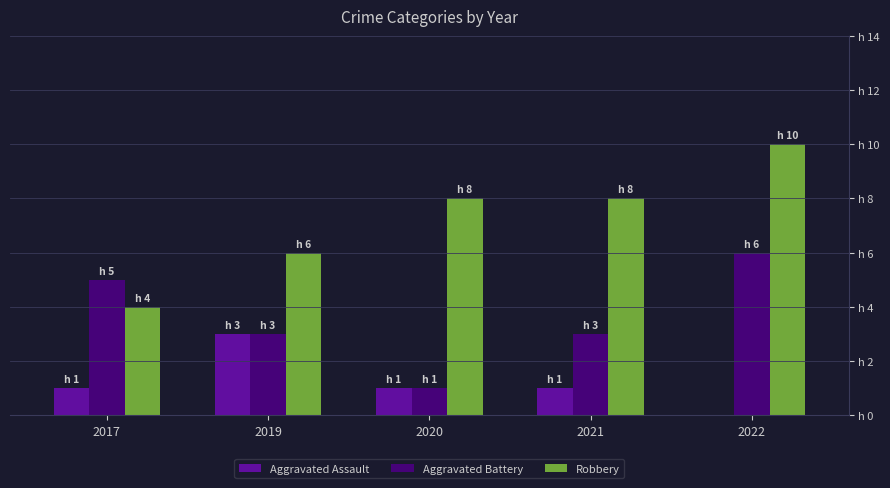

Reading right to left, what are all the values shown in this chart?

Aggravated Assault: 2022=0	2021=1	2020=1	2019=3	2017=1
Aggravated Battery: 2022=6	2021=3	2020=1	2019=3	2017=5
Robbery: 2022=10	2021=8	2020=8	2019=6	2017=4